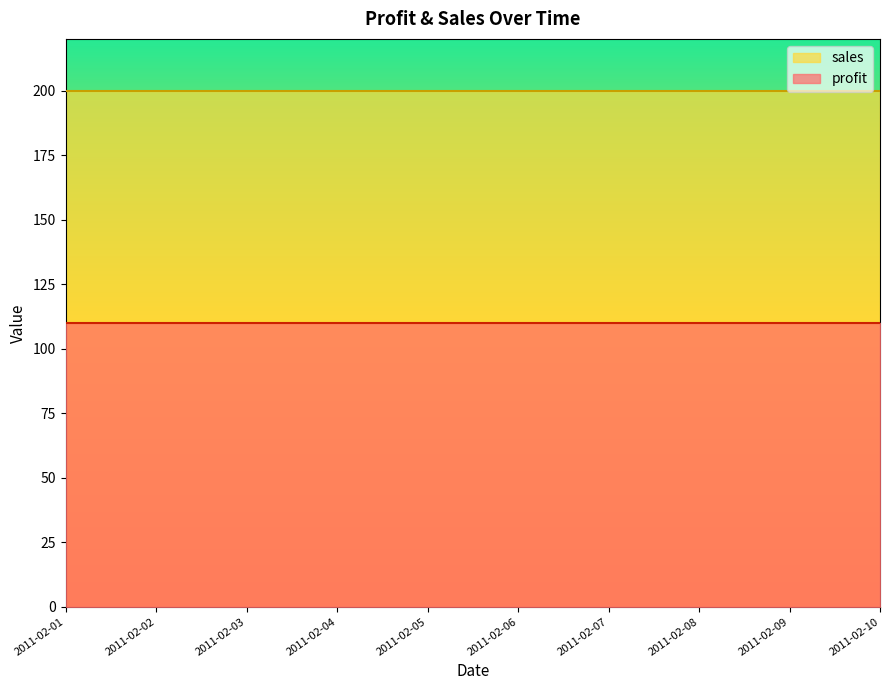

True or false: profit has a value of 180 at 2011-02-09.

False